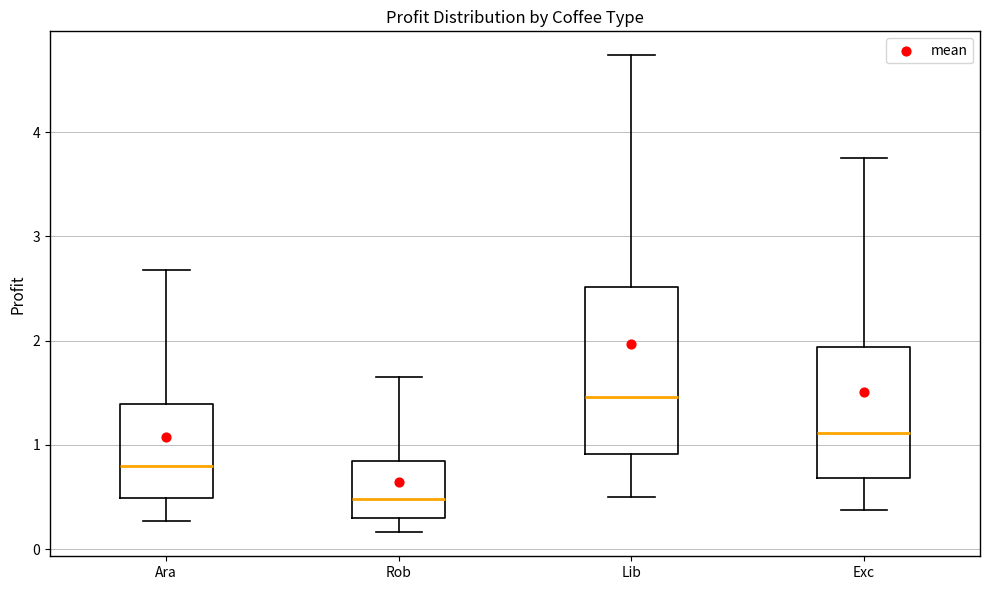

Reading left to right, transcribe this box plot: for each box, give where its median line is, the range the box spans, and where its two whiskers end, as read against the y-axis. The values are not printed on the chart, so give them approximately, as read against the axis.

Ara: median 0.8, box 0.5 to 1.4, whiskers 0.3 to 2.7
Rob: median 0.5, box 0.3 to 0.8, whiskers 0.2 to 1.6
Lib: median 1.5, box 0.9 to 2.5, whiskers 0.5 to 4.7
Exc: median 1.1, box 0.7 to 1.9, whiskers 0.4 to 3.8